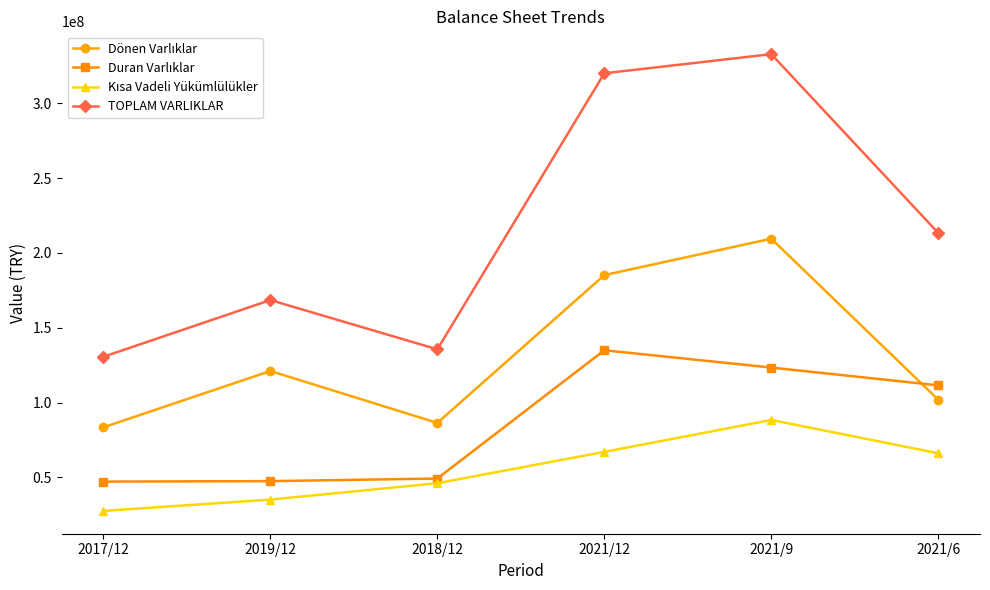

What is the label of the 3rd point from the right?

2021/12